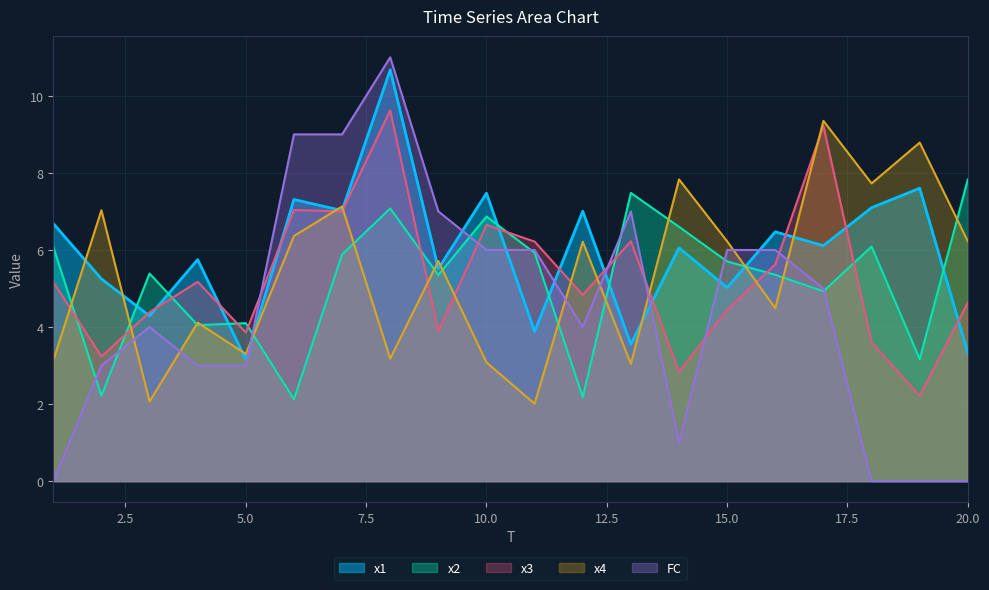

Reading right to left, what are all the values shown in this chart?

x1: 3.3	7.6	7.1	6.1	6.5	5.0	6.1	3.6	7.0	3.9	7.5	5.5	10.7	7.0	7.3	3.2	5.7	4.3	5.2	6.7
x2: 7.8	3.2	6.1	4.9	5.4	5.7	6.6	7.5	2.2	5.9	6.9	5.4	7.1	5.9	2.1	4.1	4.0	5.4	2.2	6.1
x3: 4.6	2.2	3.6	9.2	5.6	4.4	2.8	6.2	4.8	6.2	6.6	3.9	9.6	7.0	7.0	3.9	5.2	4.4	3.2	5.2
x4: 6.2	8.8	7.7	9.4	4.5	6.2	7.8	3.0	6.2	2.0	3.1	5.7	3.2	7.1	6.4	3.3	4.1	2.1	7.0	3.1
FC: 0.0	0.0	0.0	5.0	6.0	6.0	1.0	7.0	4.0	6.0	6.0	7.0	11.0	9.0	9.0	3.0	3.0	4.0	3.0	0.0